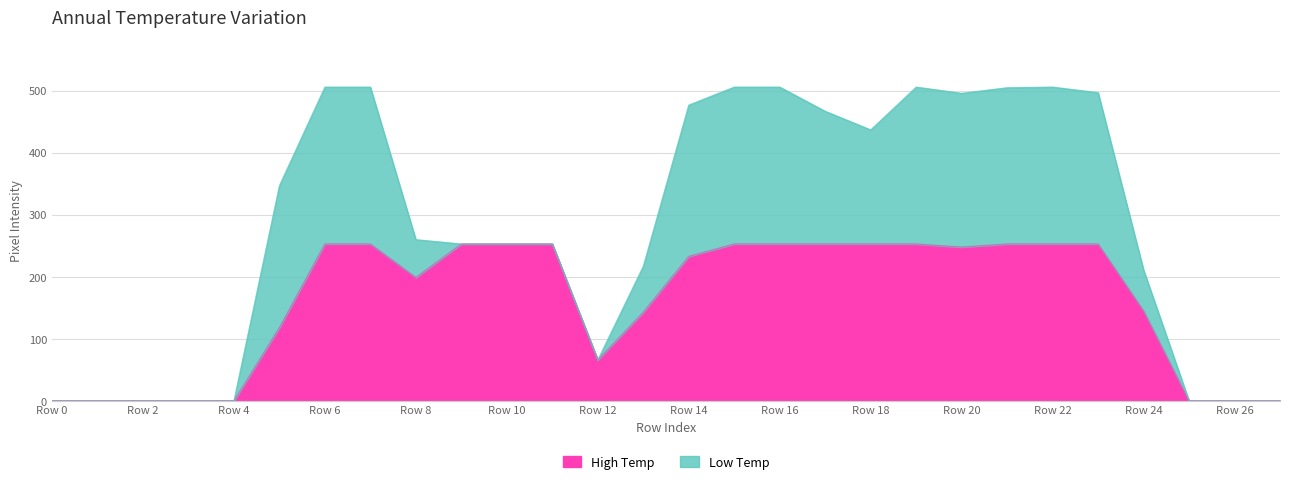

What is the highest value of the High Temp series?

253